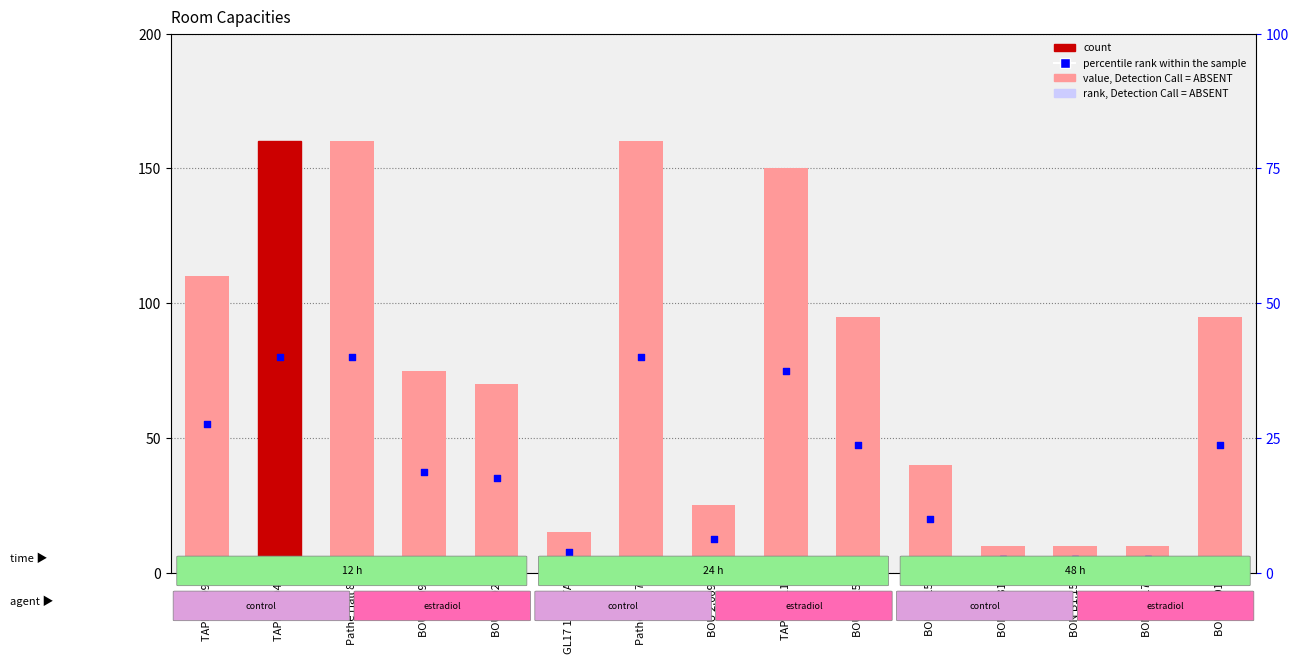

Which series reaches the maximum Y coordinate?

Capacity